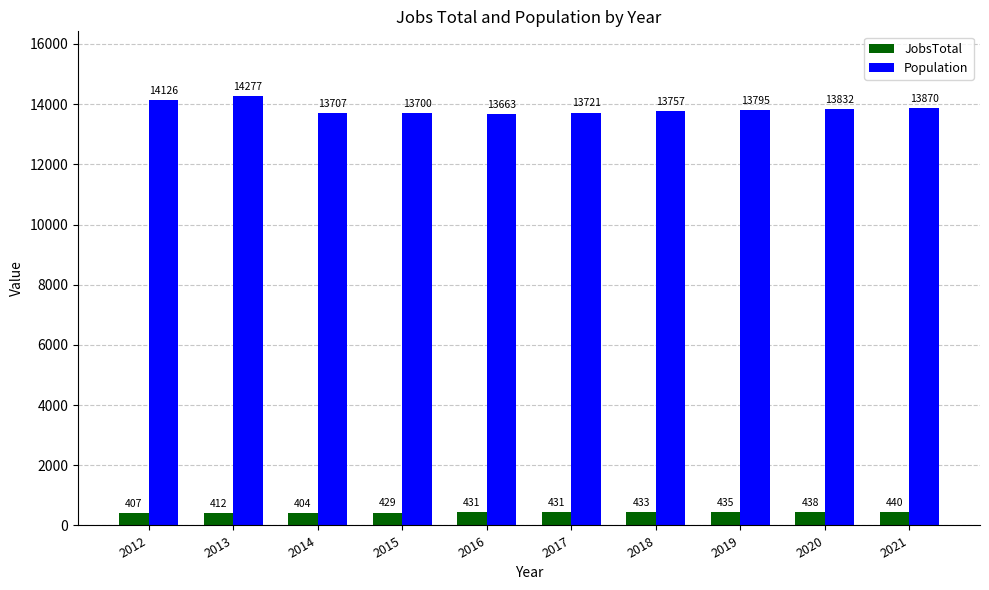

Which series has the widest spread of values?

Population